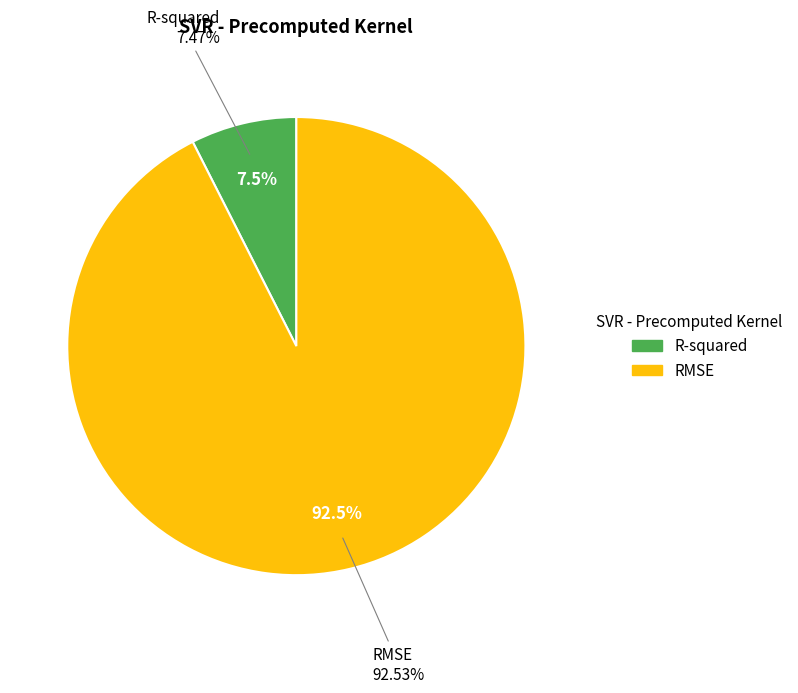

Is it true that R-squared is 22% of the pie?

False